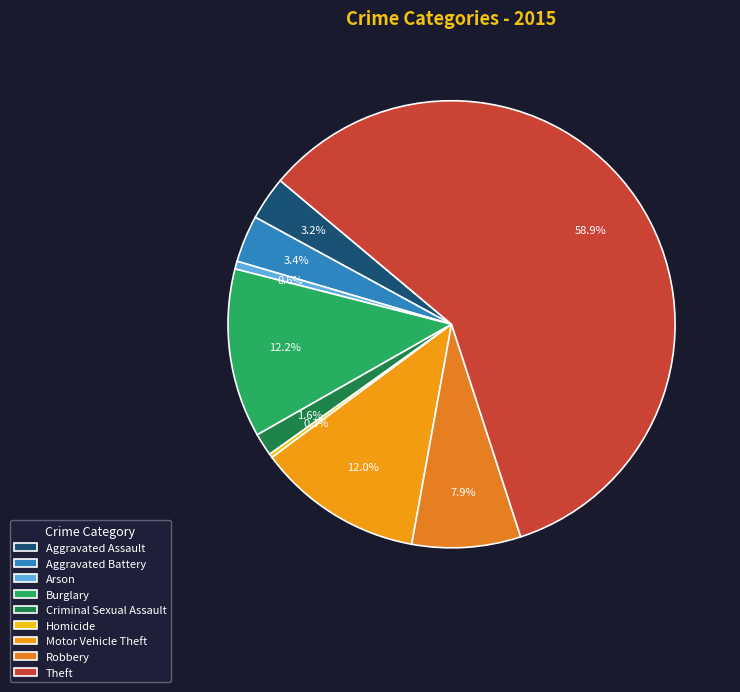

How many slices are in this pie chart?

9